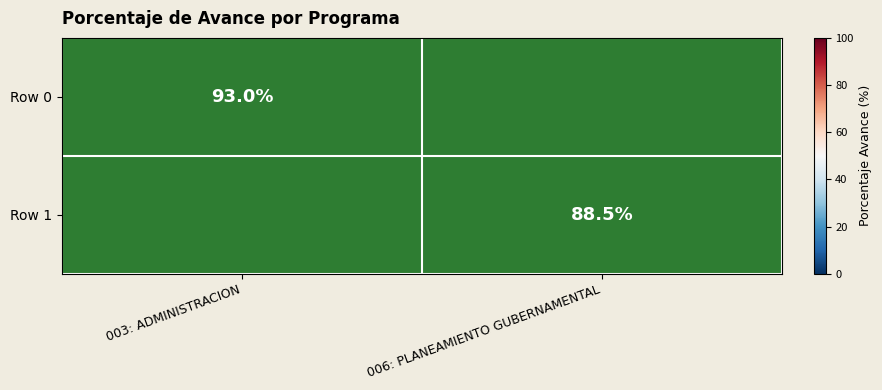

Is it true that Row 0 equals 51.1 at 003: ADMINISTRACION?

False